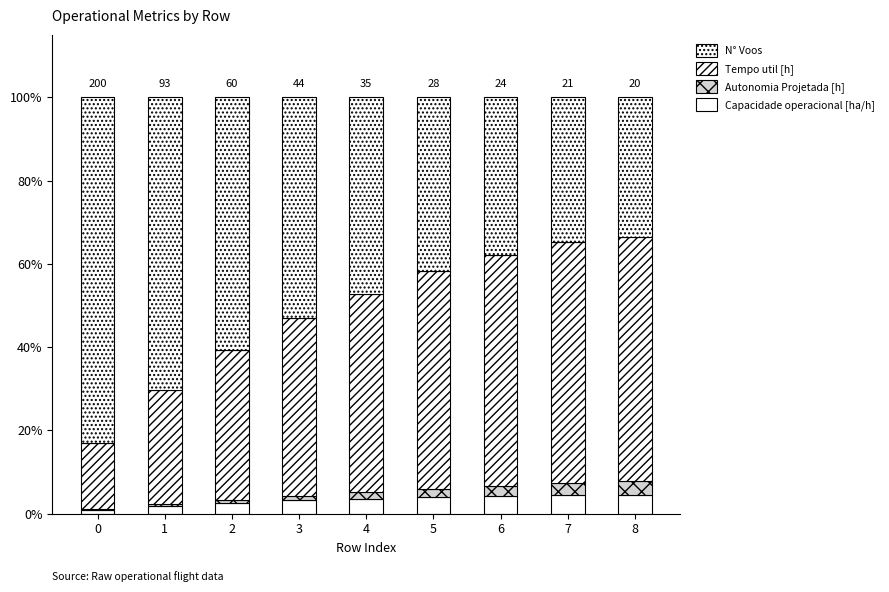

Count the number of categories in the chart.

9